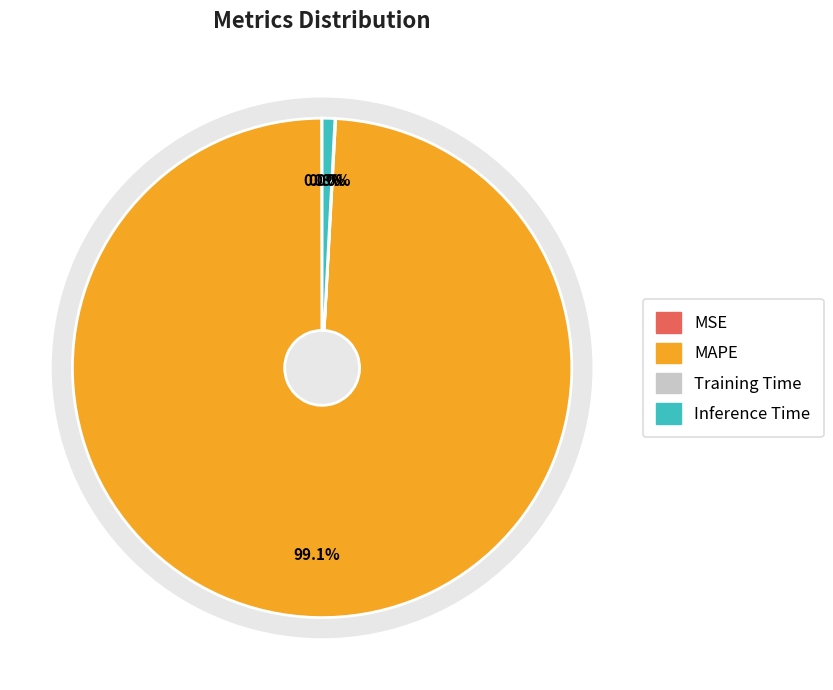

To the nearest percent, what is the average slice percentage?

25%